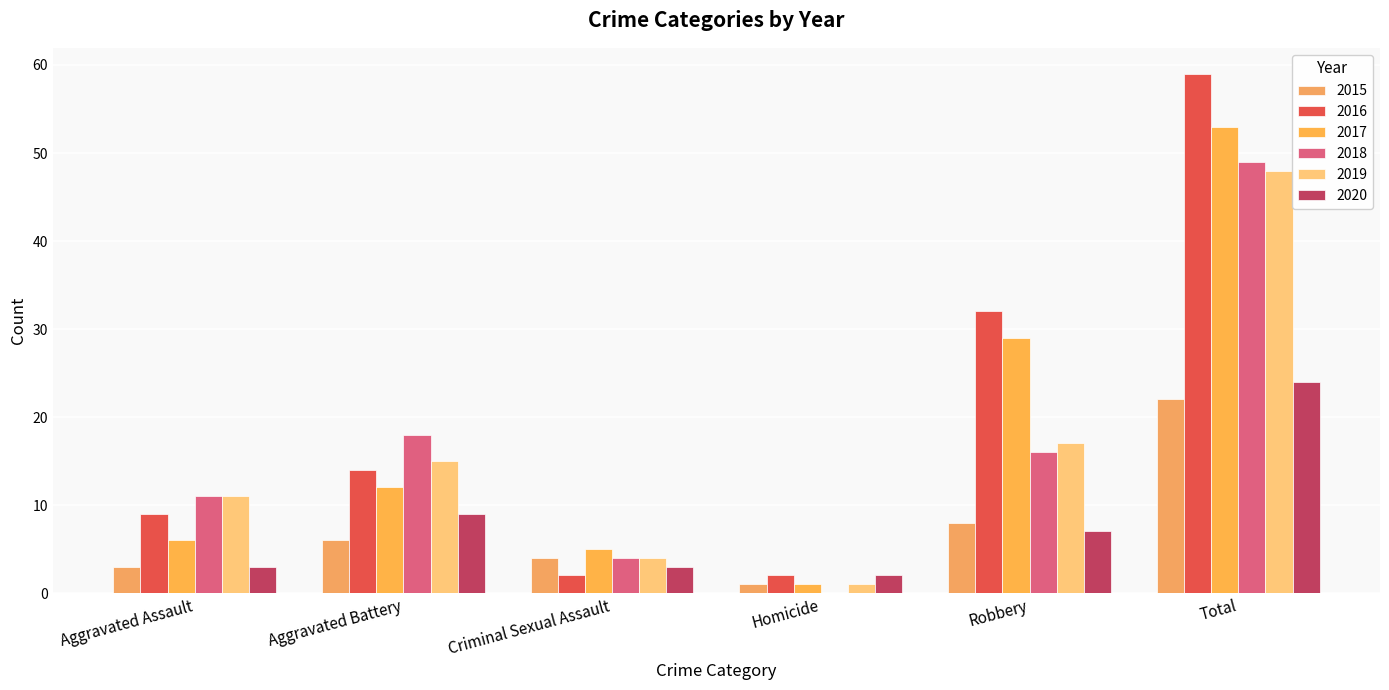

How many groups of bars are there?

6